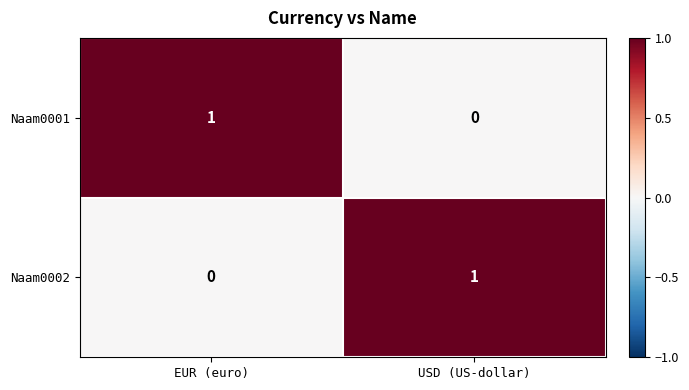

The Naam0002 series shows 1 at USD (US-dollar). True or false?

True